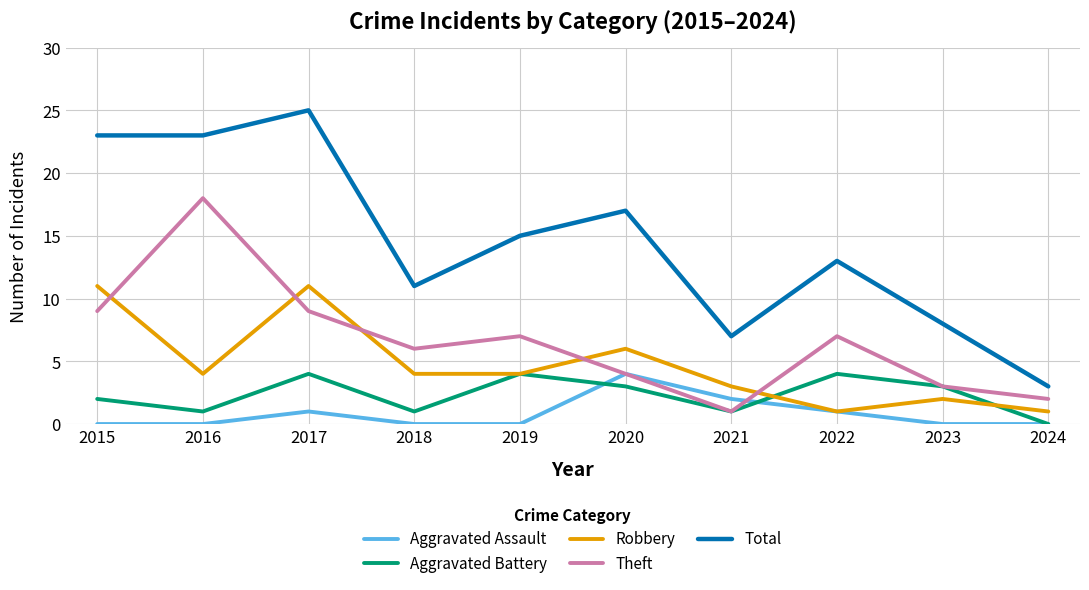

Between 2017 and 2019, which series saw the biggest shift?

Total